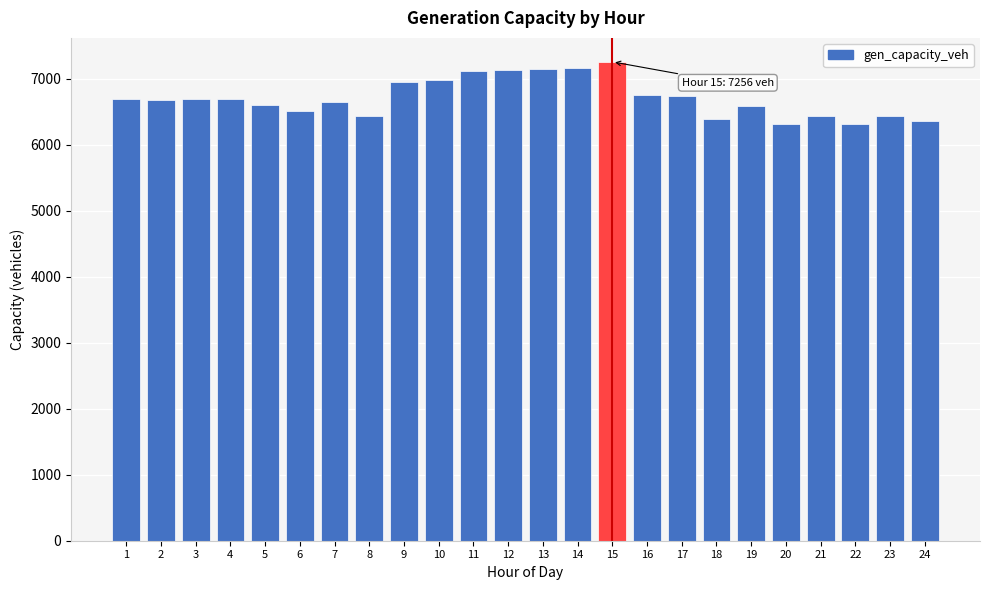

What is the average value?

6709.1